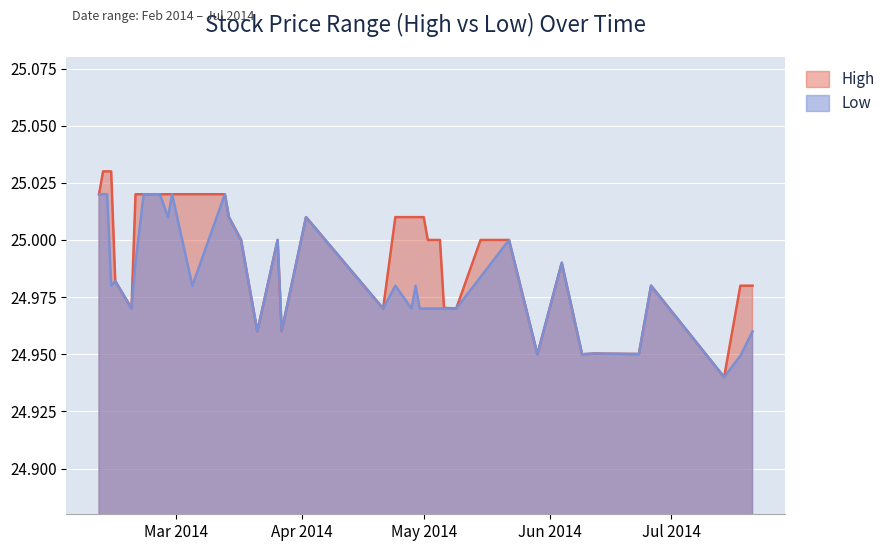

Does the chart display data point markers on the line(s)?

No